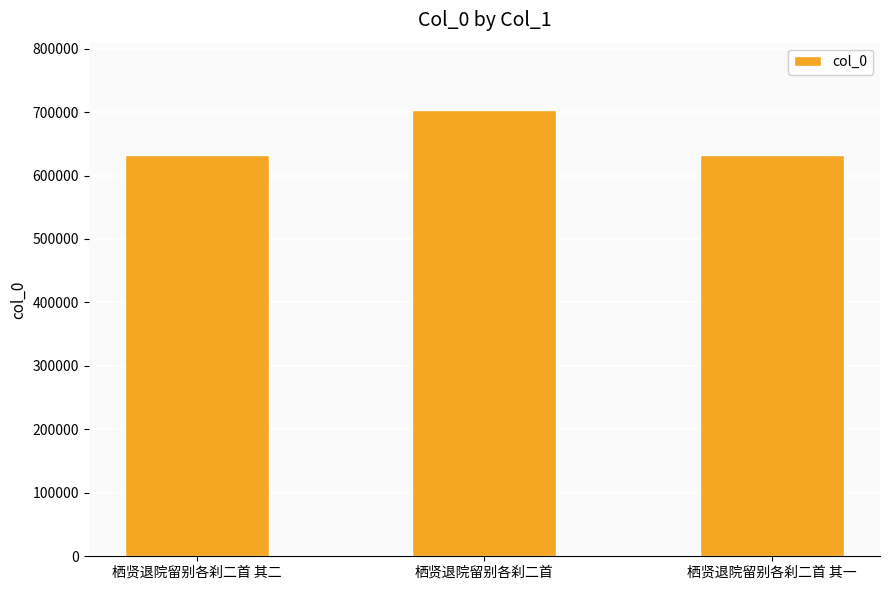

The chart shows a value of 631675 at 栖贤退院留别各刹二首 其二. True or false?

True